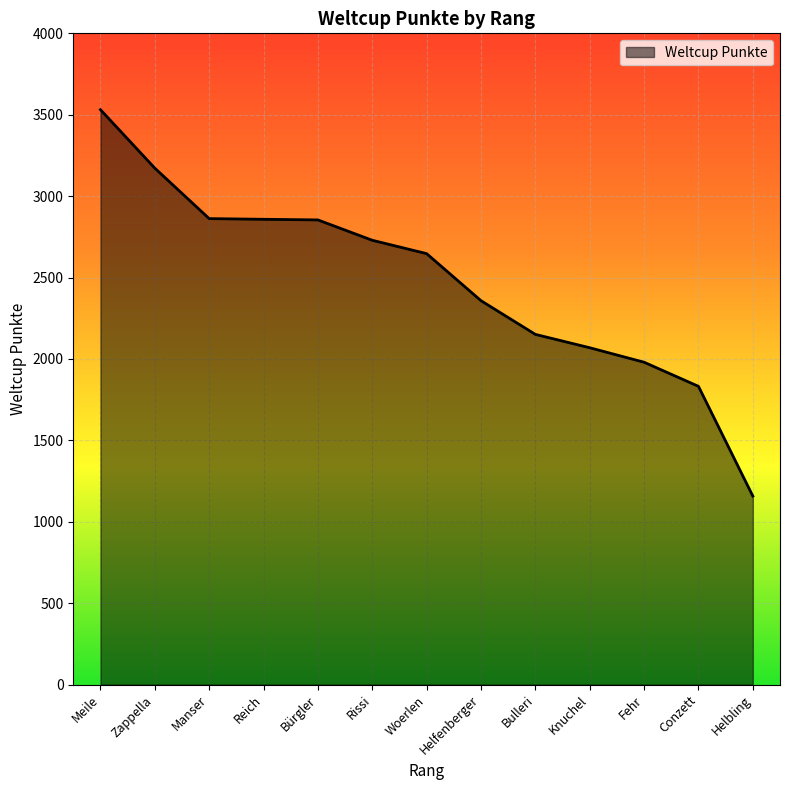

What is the change in value from Manser to Woerlen?

-215